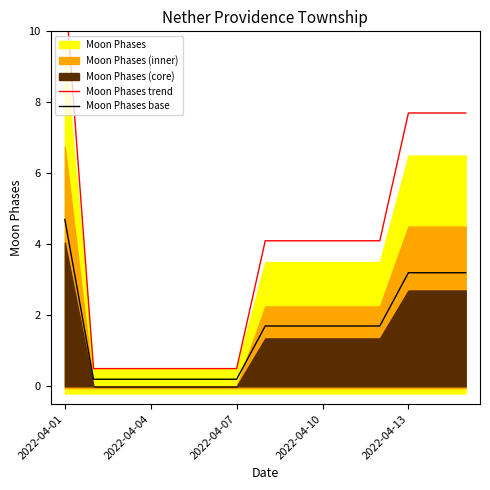

What is the maximum value for Moon Phases trend?

11.3